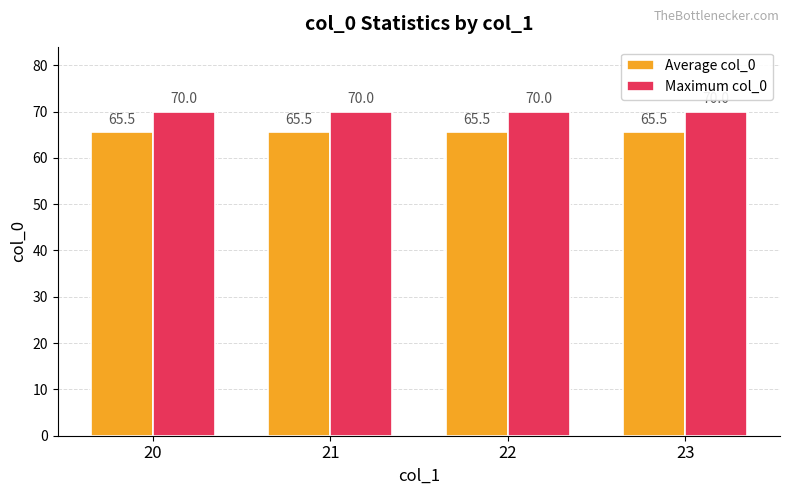

The value of Average col_0 at 23 is 65.5. True or false?

True